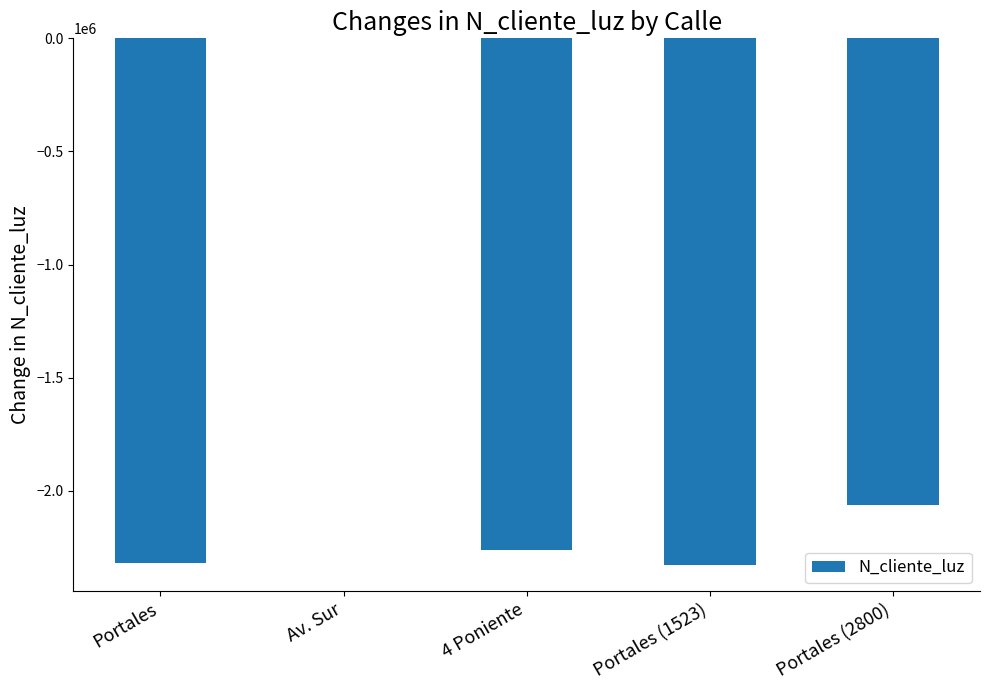

Is it true that the value at 4 Poniente is -2261582?

True